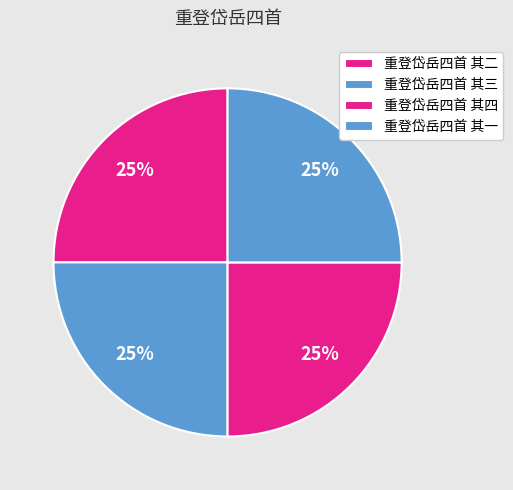

Which slice is the largest?

重登岱岳四首 其四